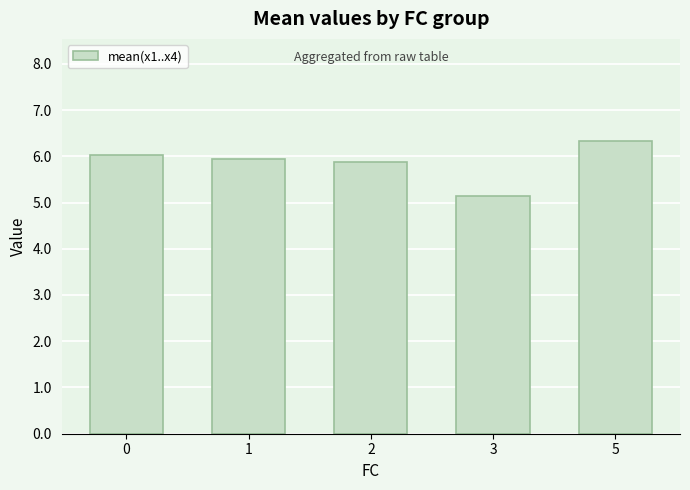

Does the chart contain any negative values?

No